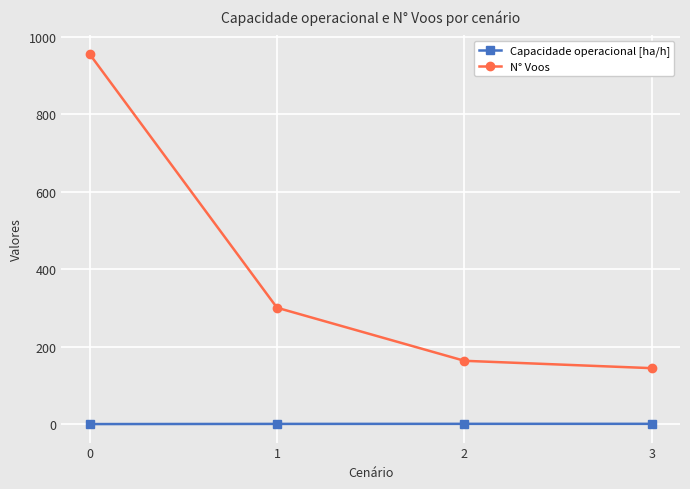

True or false: N° Voos and Capacidade operacional [ha/h] intersect in this chart.

False